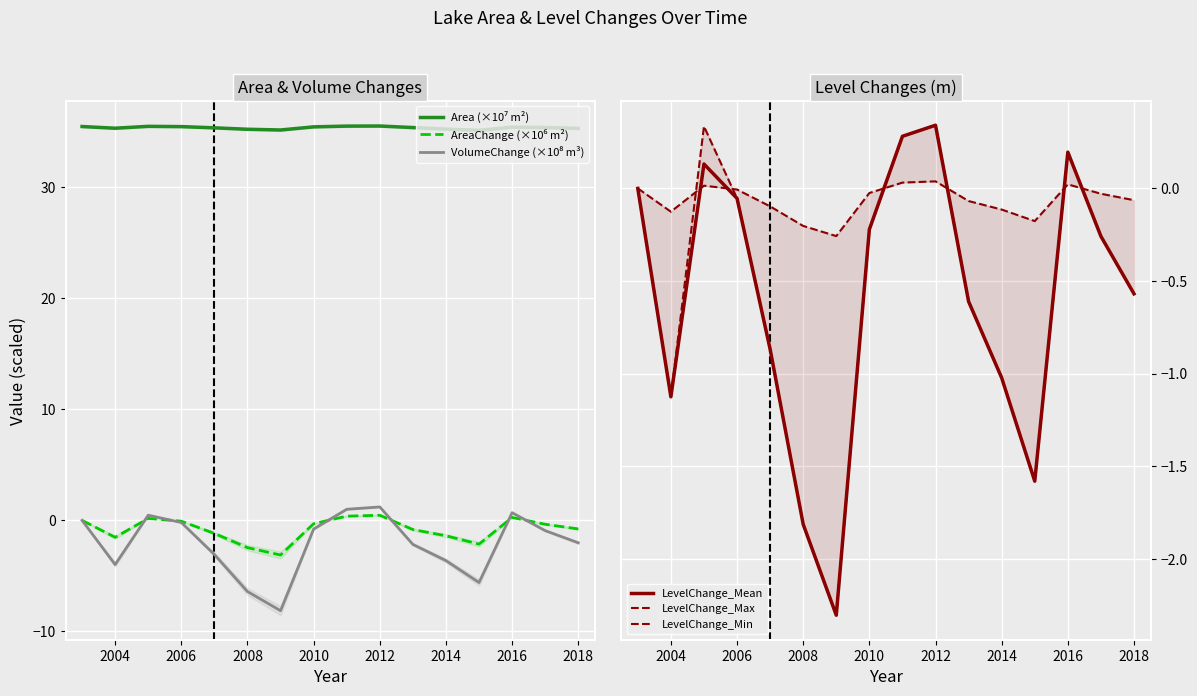

What is the difference between the maximum and second lowest values in the Area (×10⁷ m²) series?

0.4